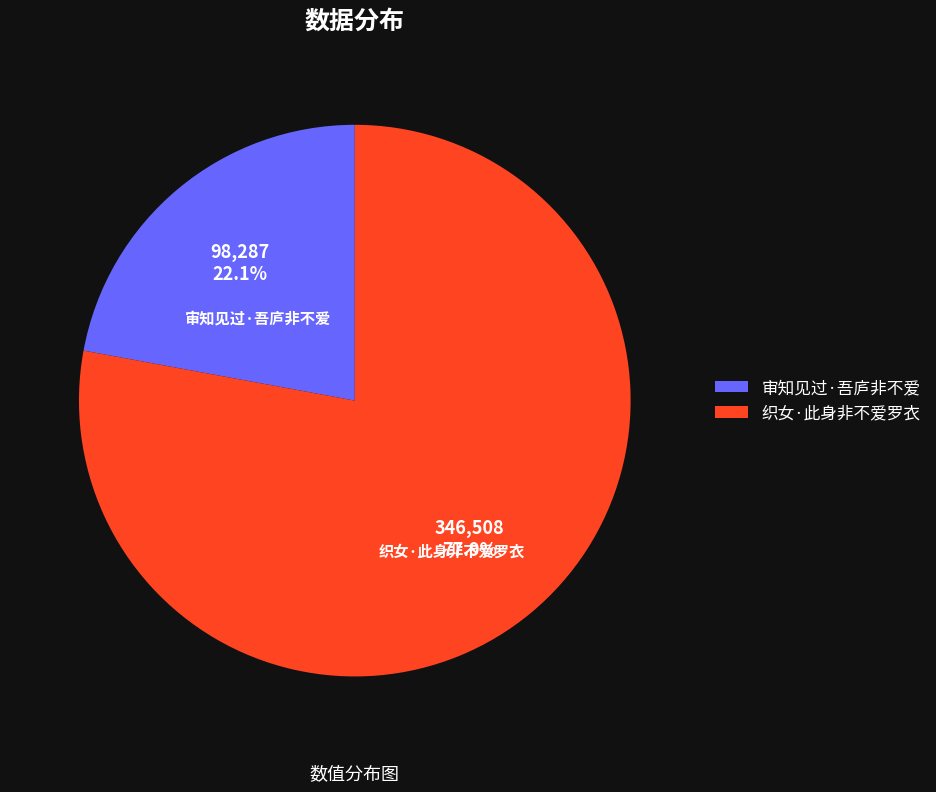

Count the number of slices in the pie.

2